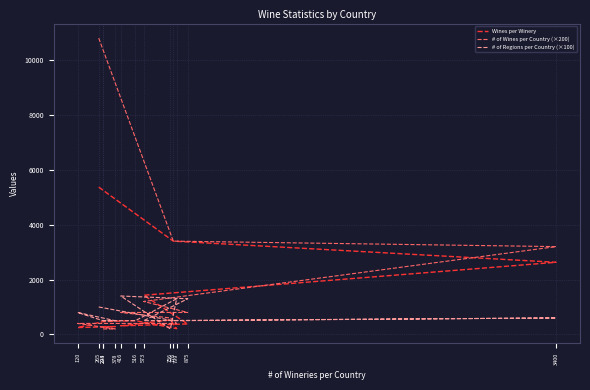

Reading left to right, list all the values displayed in this chart.

Wines per Winery: 265=5368	776=3400	3400=2629	573=1428	875=382	416=314	756=528	799=211	516=502	294=467	120=250	378=286	293=273
# of Wines per Country (×200): 265=10800	776=3400	3400=3200	573=1200	875=800	416=800	756=600	799=400	516=400	294=400	120=400	378=200	293=200
# of Regions per Country (×100): 265=1000	776=500	3400=600	573=500	875=1300	416=1400	756=200	799=1300	516=500	294=500	120=800	378=500	293=500